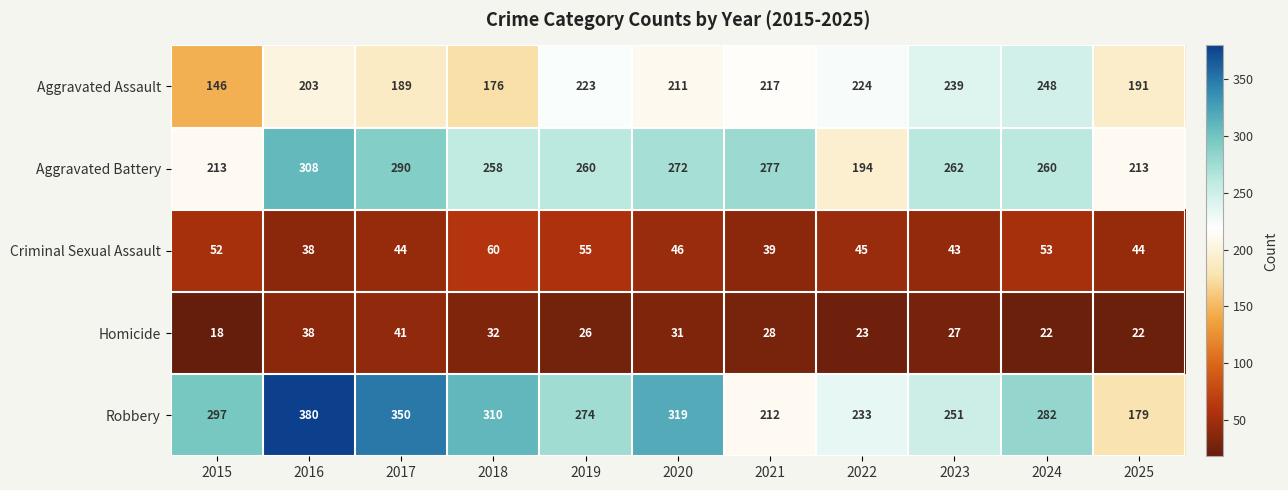

Rank the series by their maximum value, from lowest to highest.

Homicide, Criminal Sexual Assault, Aggravated Assault, Aggravated Battery, Robbery